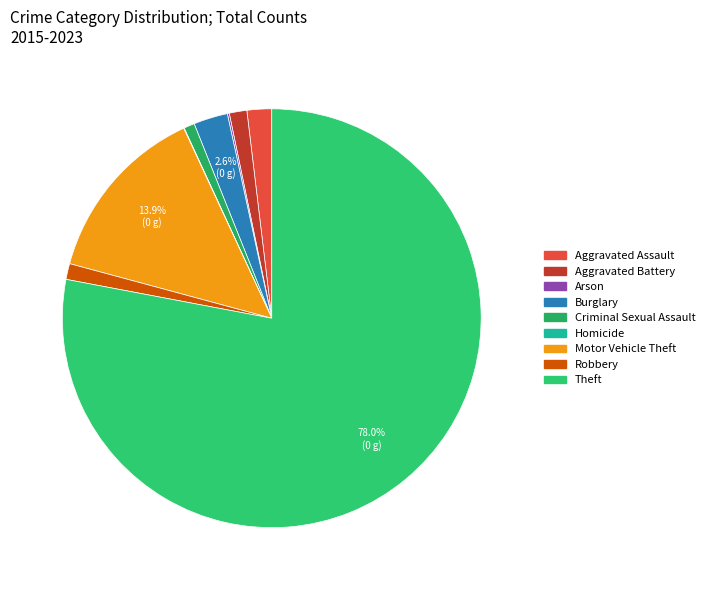

How many slices are in this pie chart?

9